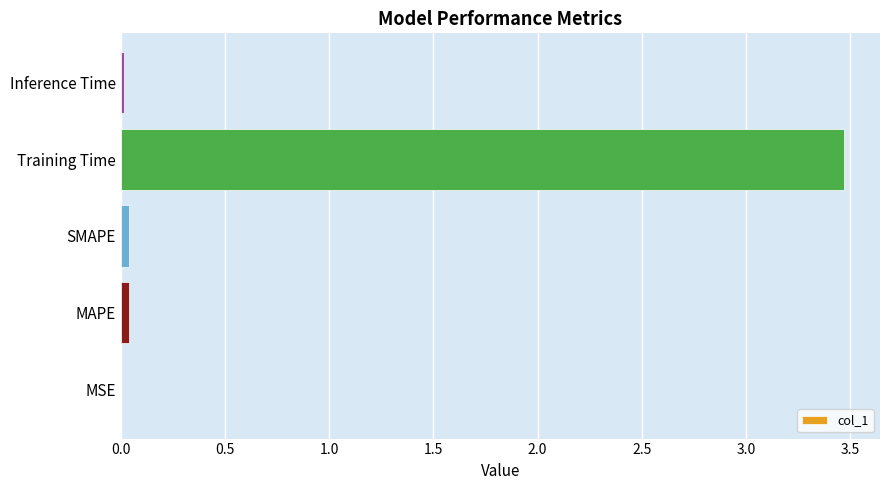

How many series are shown in this chart?

1